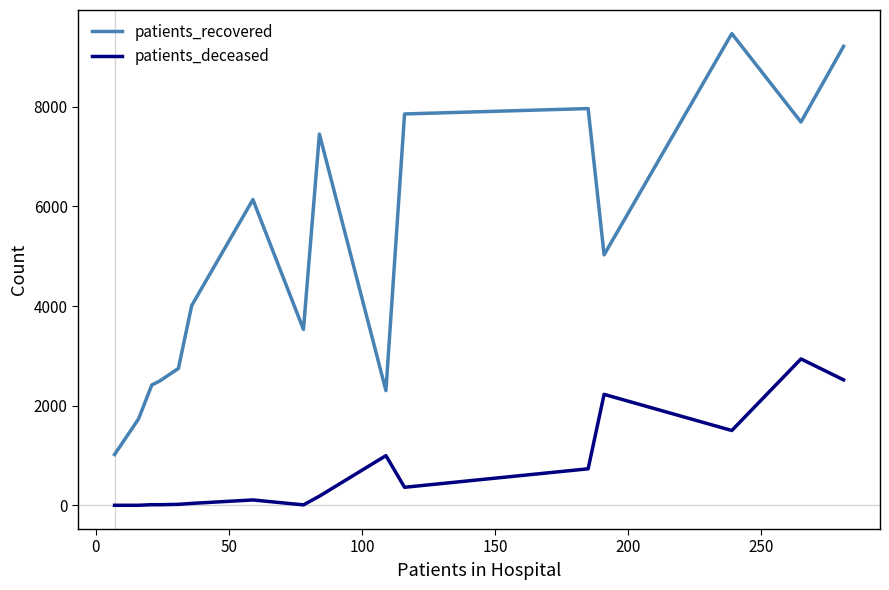

At how many categories does at least one series exceed 5467?

7